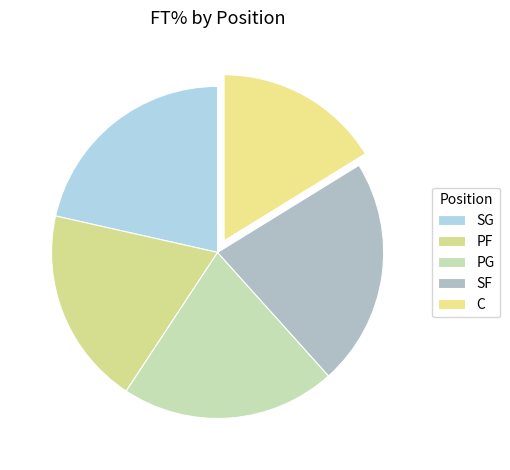

Does SF represent more than half of the total?

No